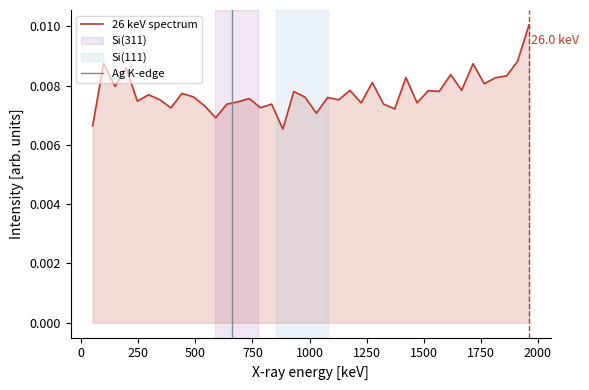

How many lines are shown in the chart?

1